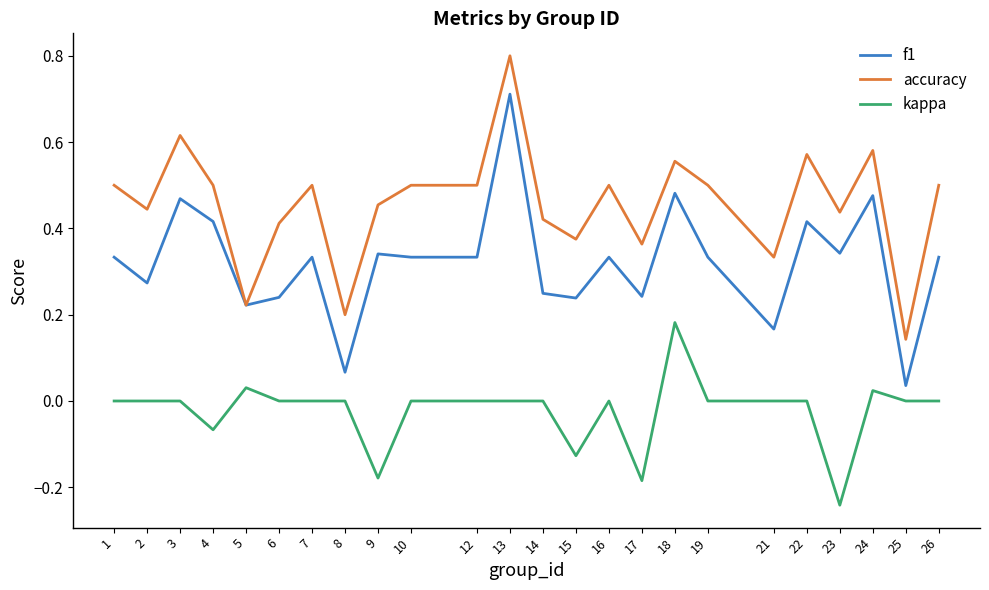

Which series has the widest spread of values?

f1